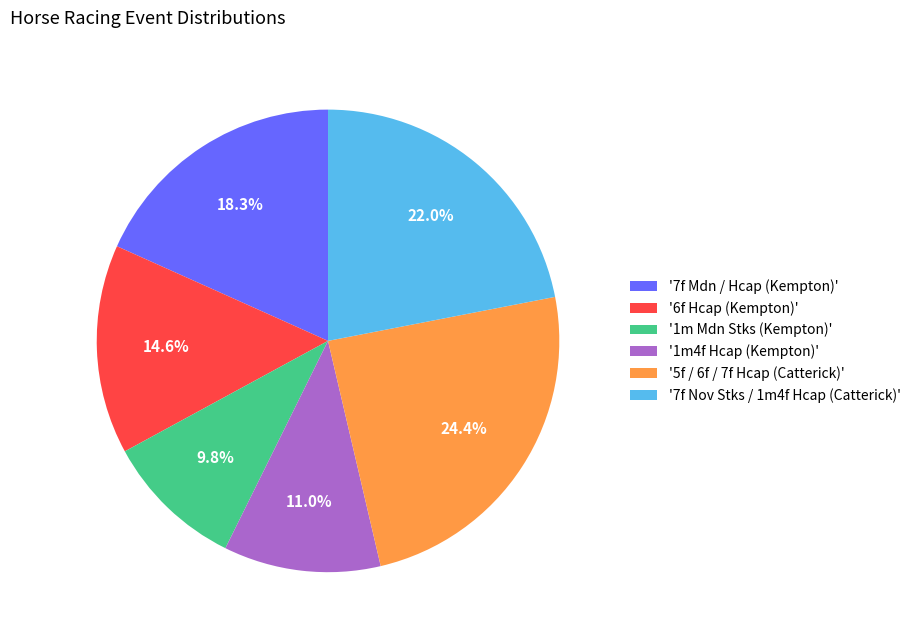

Which category has the smallest portion of the pie?

'1m Mdn Stks (Kempton)'